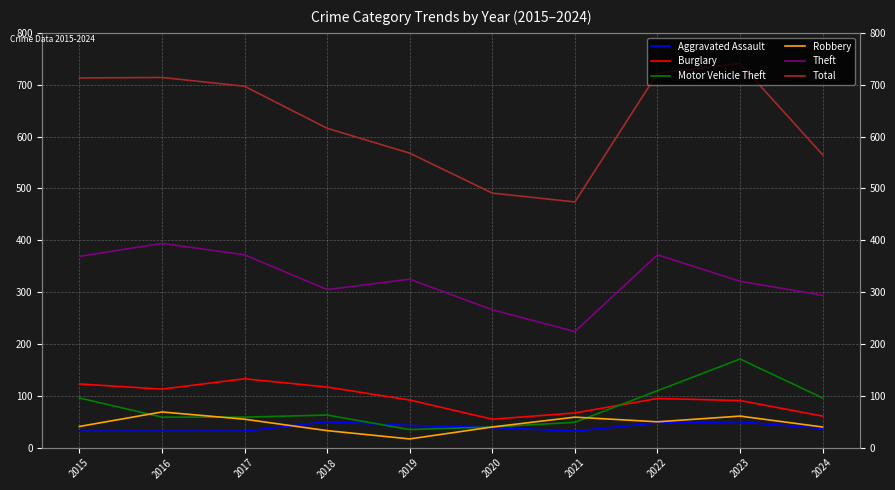

True or false: Aggravated Assault and Robbery intersect in this chart.

True